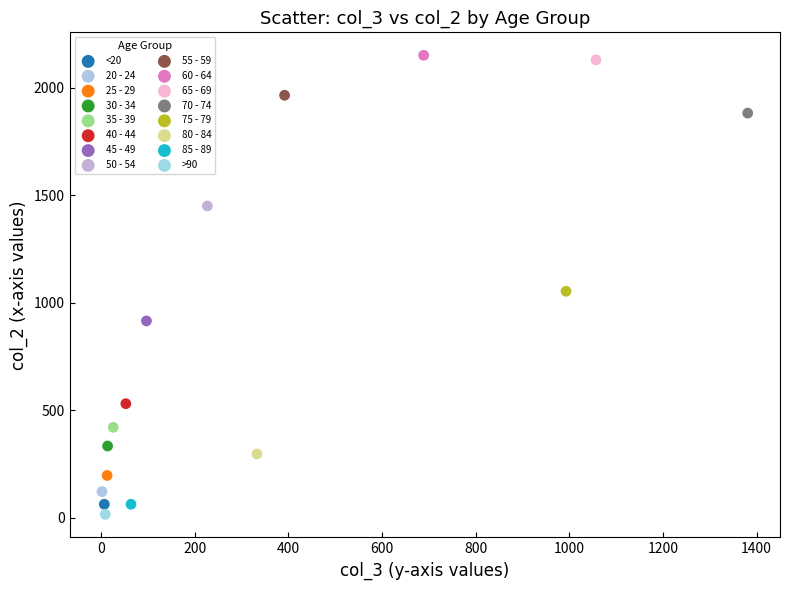

What are all the series names shown in the legend?

<20, 20 - 24, 25 - 29, 30 - 34, 35 - 39, 40 - 44, 45 - 49, 50 - 54, 55 - 59, 60 - 64, 65 - 69, 70 - 74, 75 - 79, 80 - 84, 85 - 89, >90